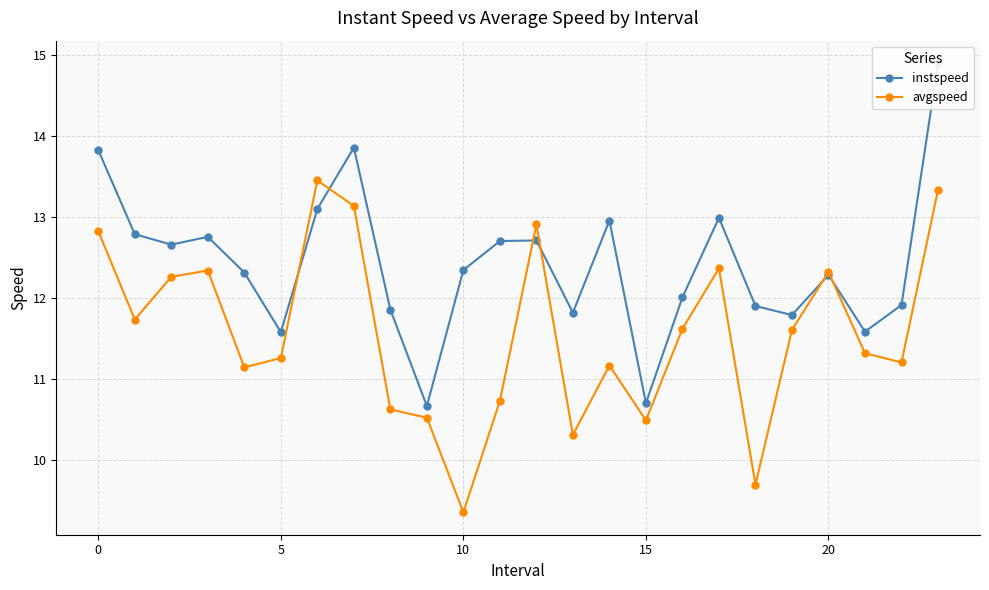

True or false: instspeed has a value of 13.0 at 17.

True